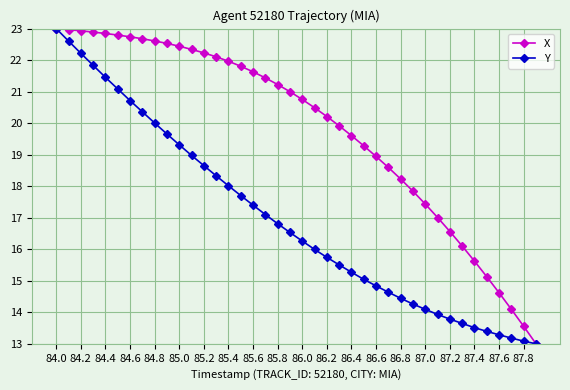

What are all the series names shown in the legend?

X, Y